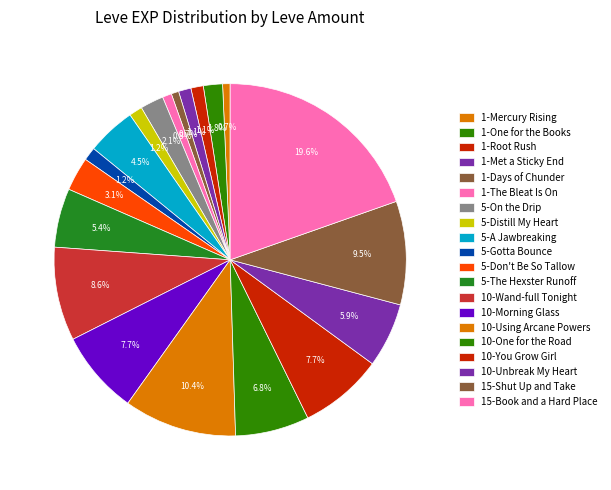

Which has a higher value, 1-Mercury Rising or 1-The Bleat Is On?

1-The Bleat Is On